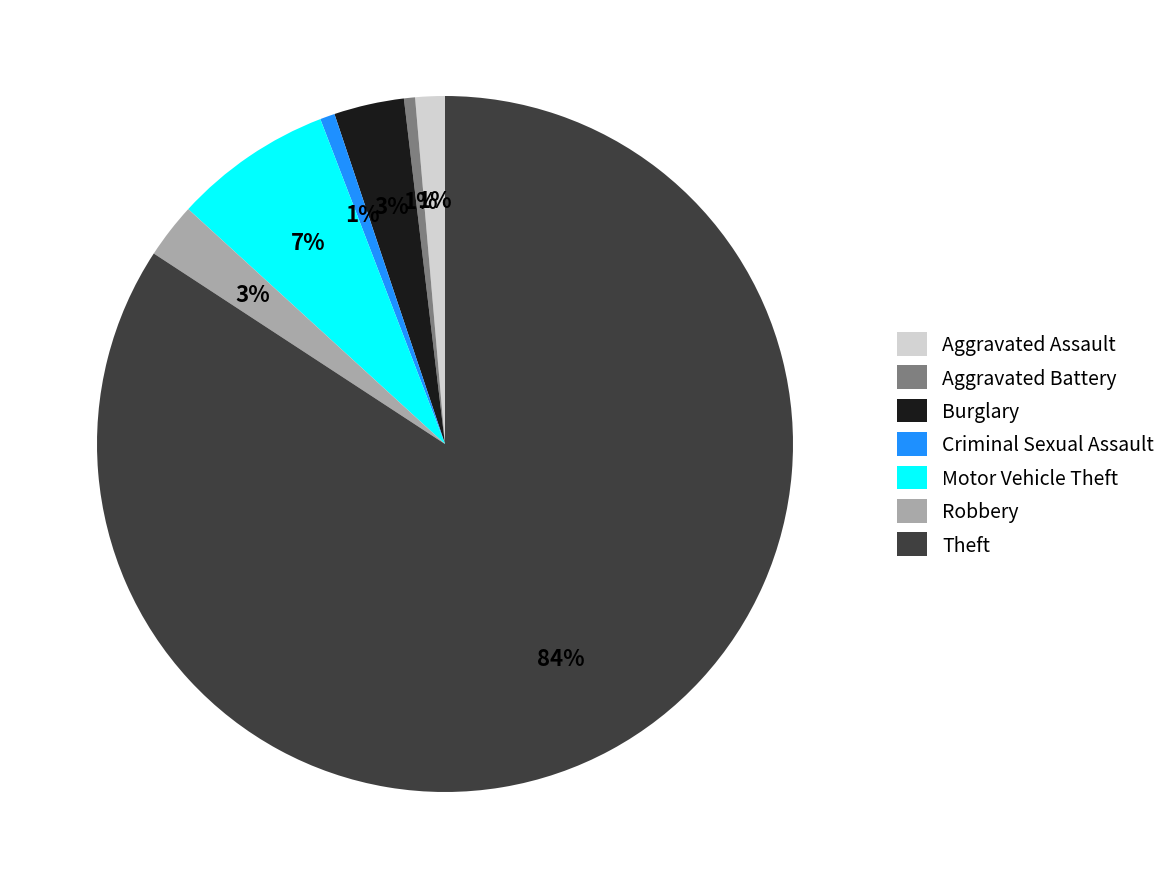

To the nearest percent, what portion does Theft represent?

84%